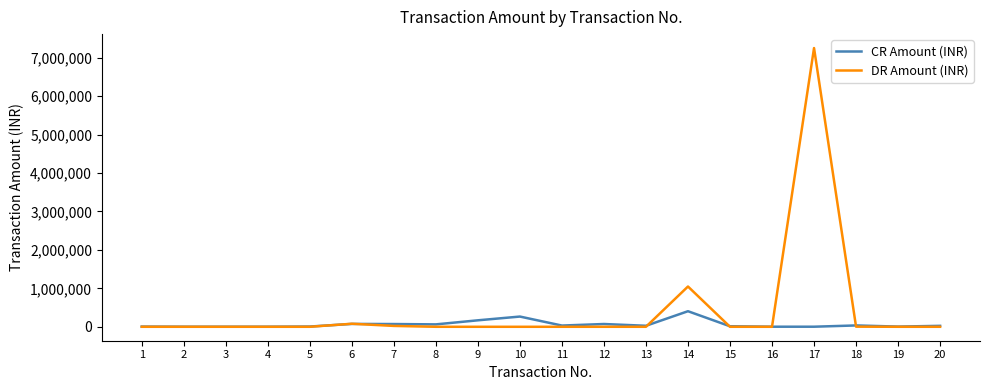

What is the maximum value shown in the chart?

7250000